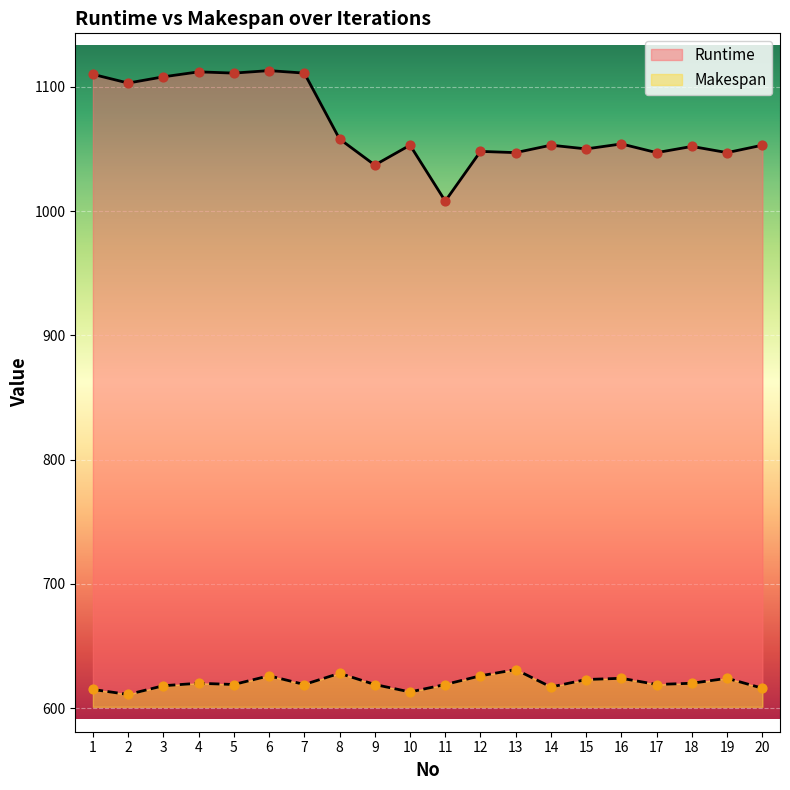

What are all the series names shown in the legend?

Runtime, Makespan